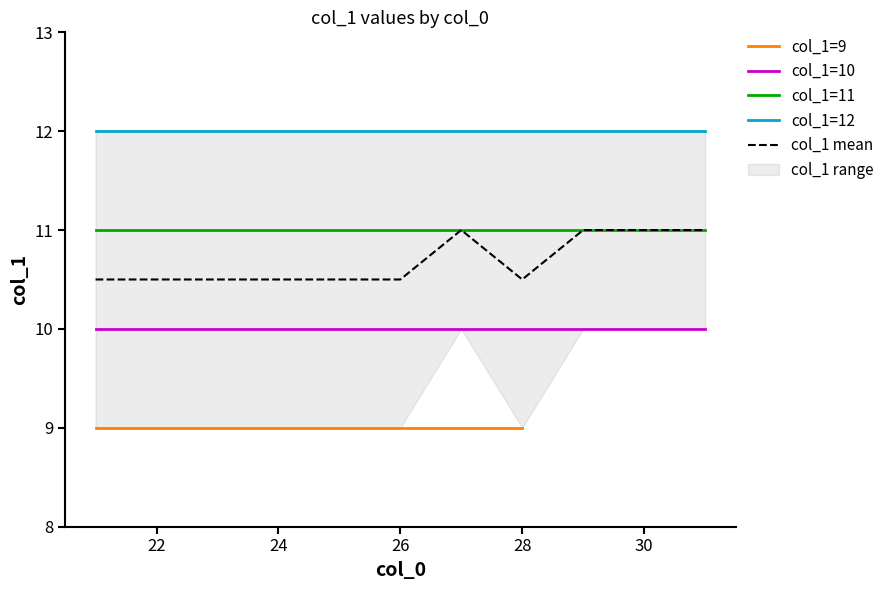

What is the approximate value of col_0=21 at 0?

9